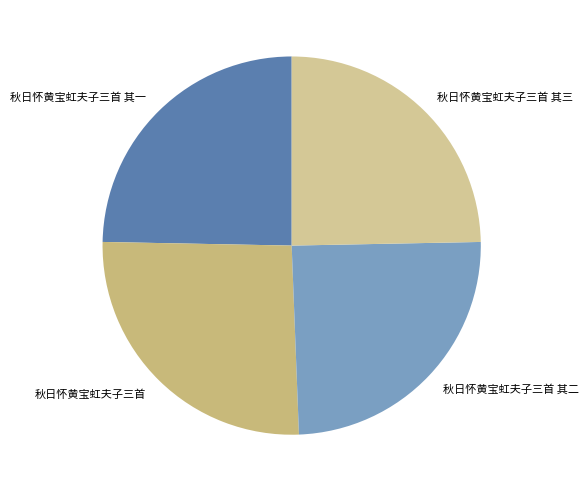

Do 秋日怀黄宝虹夫子三首 其二 and 秋日怀黄宝虹夫子三首 其一 together represent more than half of the pie?

No